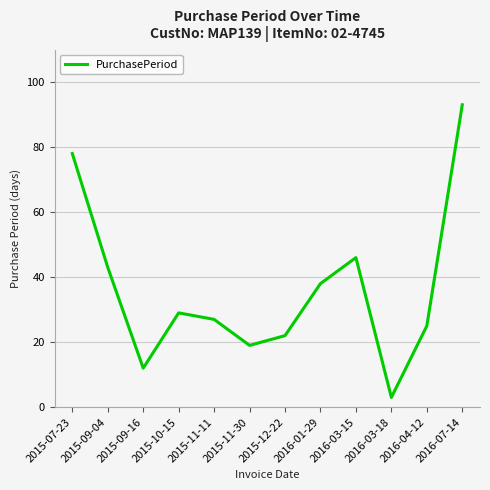

What is the maximum value shown in the chart?

93